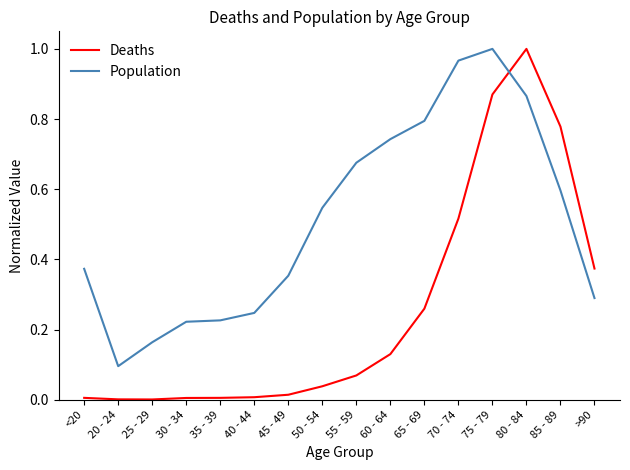

What position from the left is 75 - 79?

13